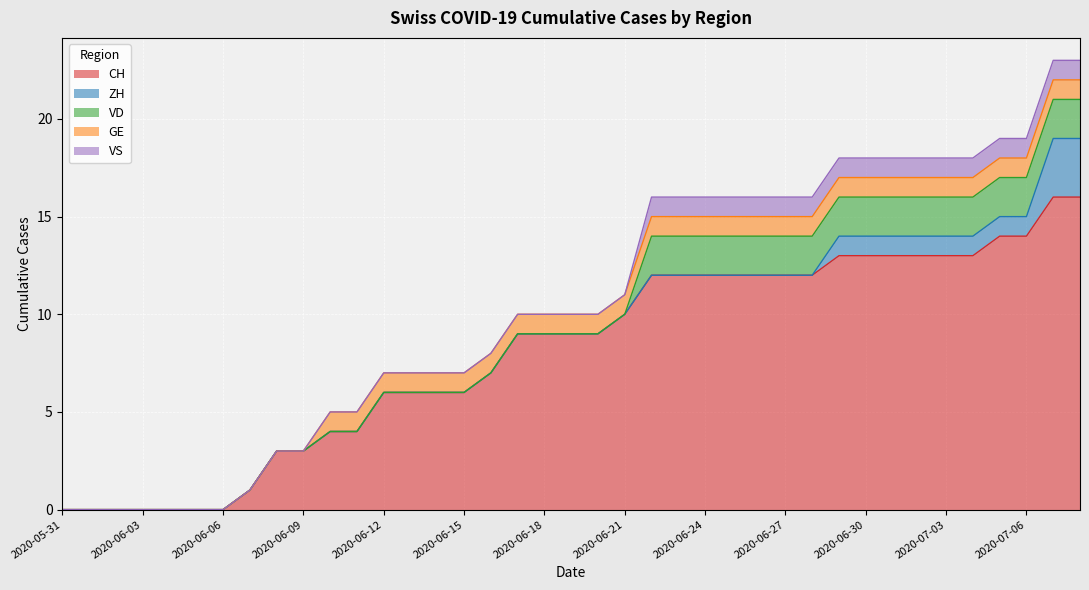

Reading right to left, extract all data points from this chart.

CH: 16	16	14	14	13	13	13	13	13	13	12	12	12	12	12	12	12	10	9	9	9	9	7	6	6	6	6	4	4	3	3	1	0	0	0	0	0	0	0
ZH: 3	3	1	1	1	1	1	1	1	1	0	0	0	0	0	0	0	0	0	0	0	0	0	0	0	0	0	0	0	0	0	0	0	0	0	0	0	0	0
VD: 2	2	2	2	2	2	2	2	2	2	2	2	2	2	2	2	2	0	0	0	0	0	0	0	0	0	0	0	0	0	0	0	0	0	0	0	0	0	0
GE: 1	1	1	1	1	1	1	1	1	1	1	1	1	1	1	1	1	1	1	1	1	1	1	1	1	1	1	1	1	0	0	0	0	0	0	0	0	0	0
VS: 1	1	1	1	1	1	1	1	1	1	1	1	1	1	1	1	1	0	0	0	0	0	0	0	0	0	0	0	0	0	0	0	0	0	0	0	0	0	0